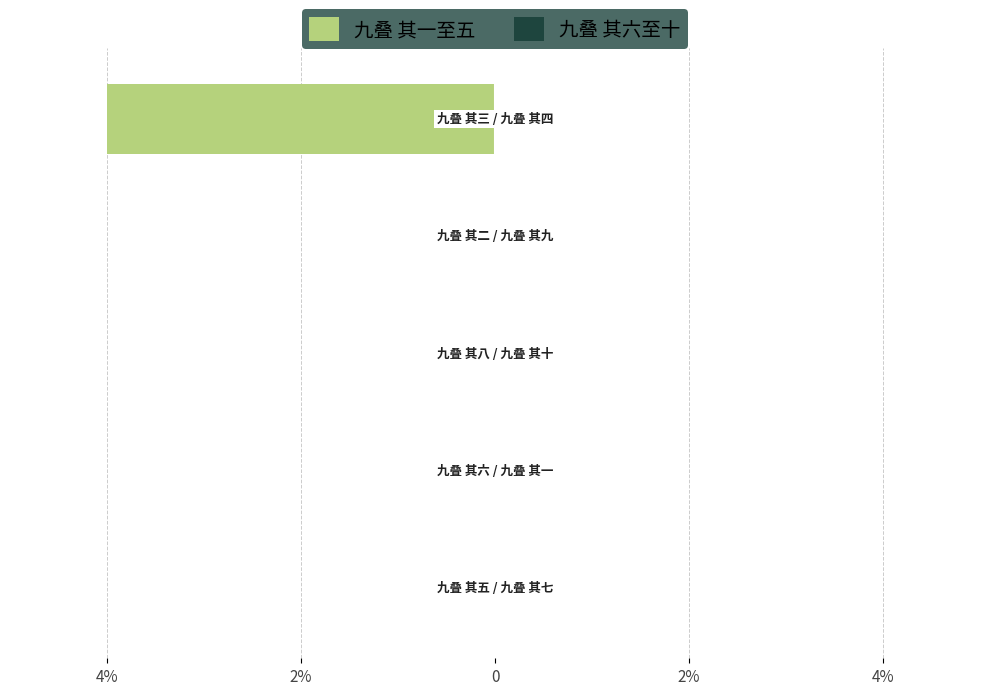

At how many categories does at least one series exceed -2?

5